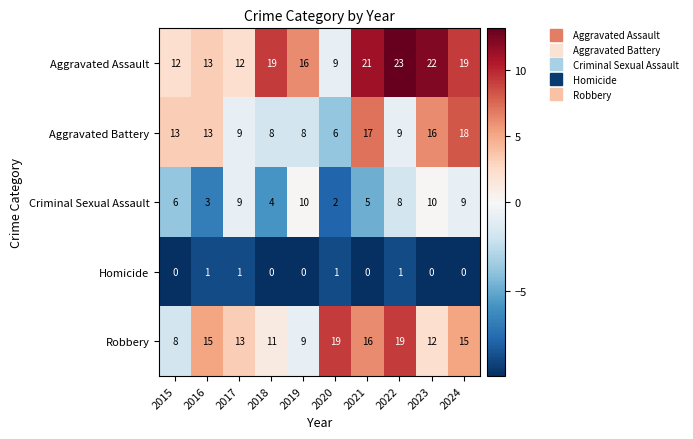

How many series are shown in this chart?

5